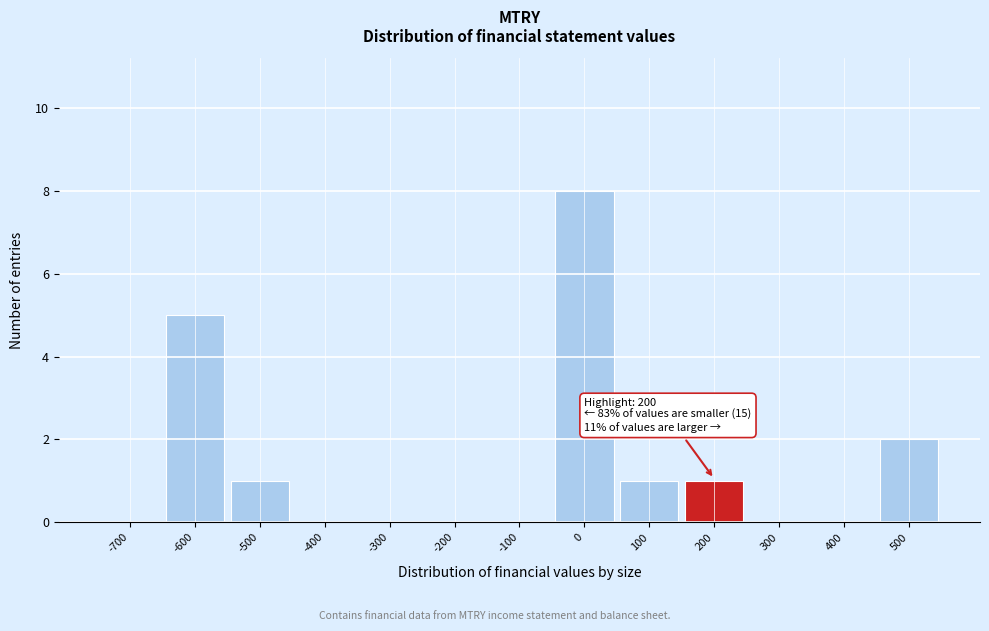

Reading right to left, extract all data points from this chart.

500=2	400=0	300=0	200=1	100=1	0=8	-100=0	-200=0	-300=0	-400=0	-500=1	-600=5	-700=0